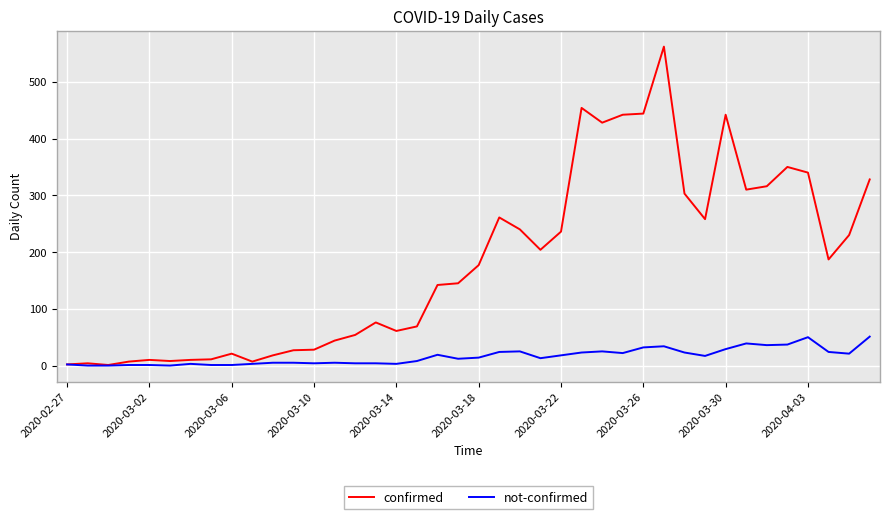

Which series has the largest range (max minus min)?

confirmed